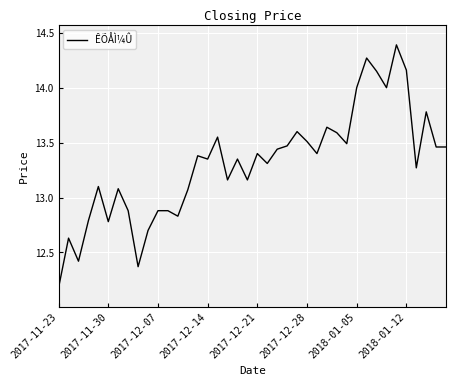

Is this an area chart (filled region under the line)?

No